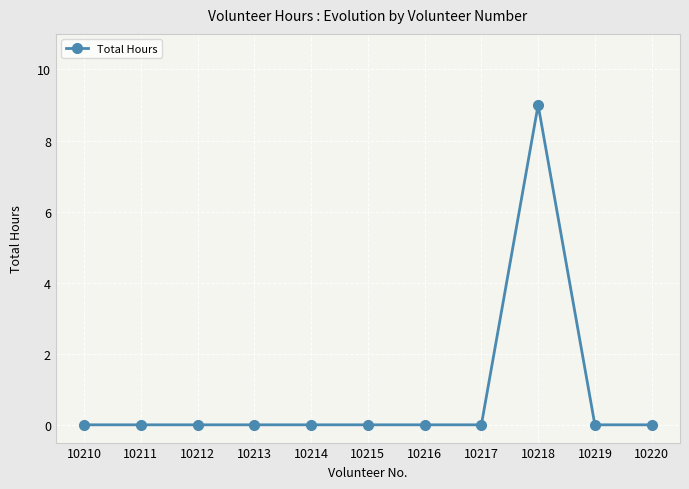

What is the average value?

1